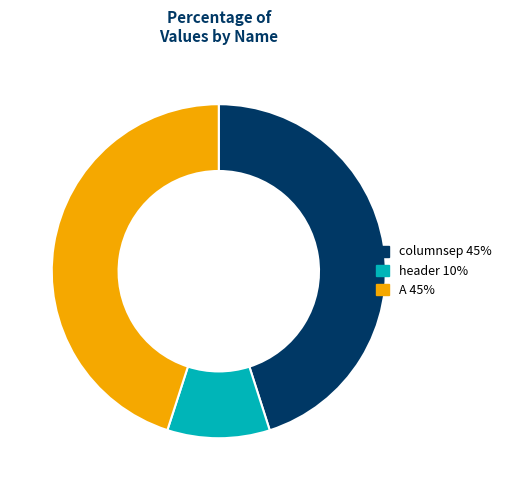

True or false: header accounts for 4% of the total.

False